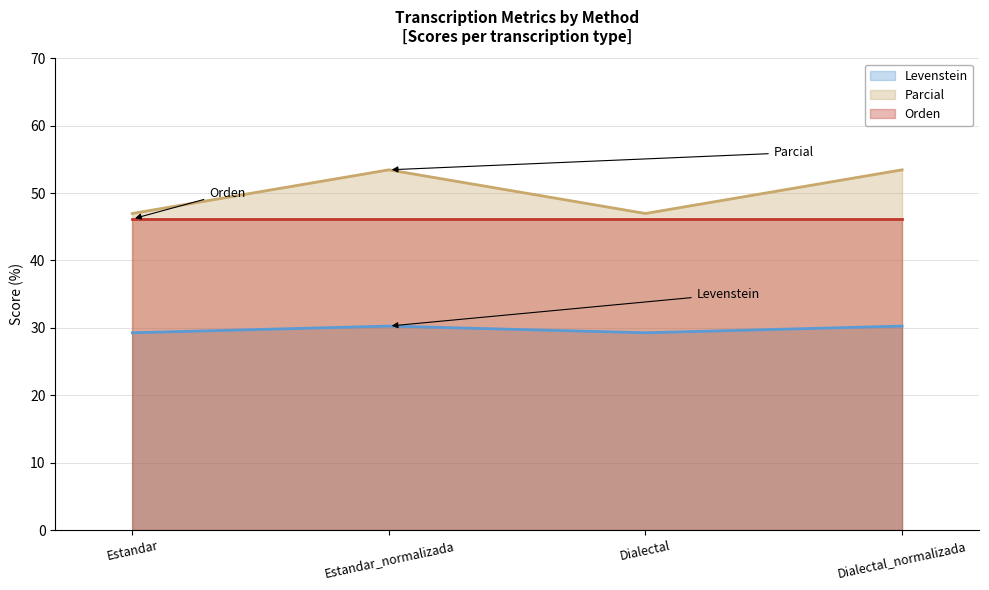

What is the total value across all series at Estandar_normalizada?

129.9